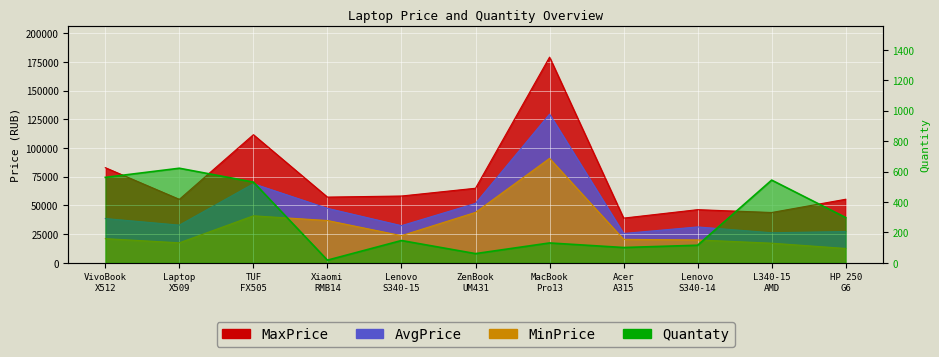

Count the number of categories in the chart.

11